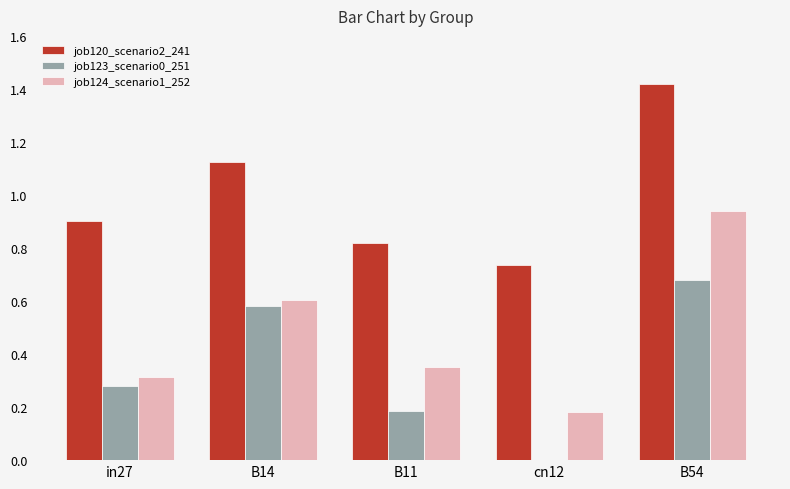

Count the number of categories in the chart.

5